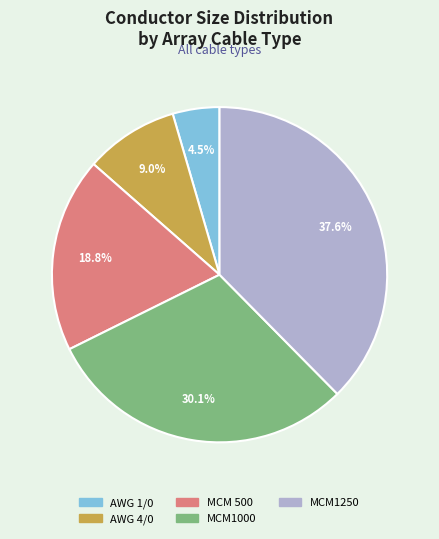

Between MCM 500 and MCM1250, which is larger?

MCM1250